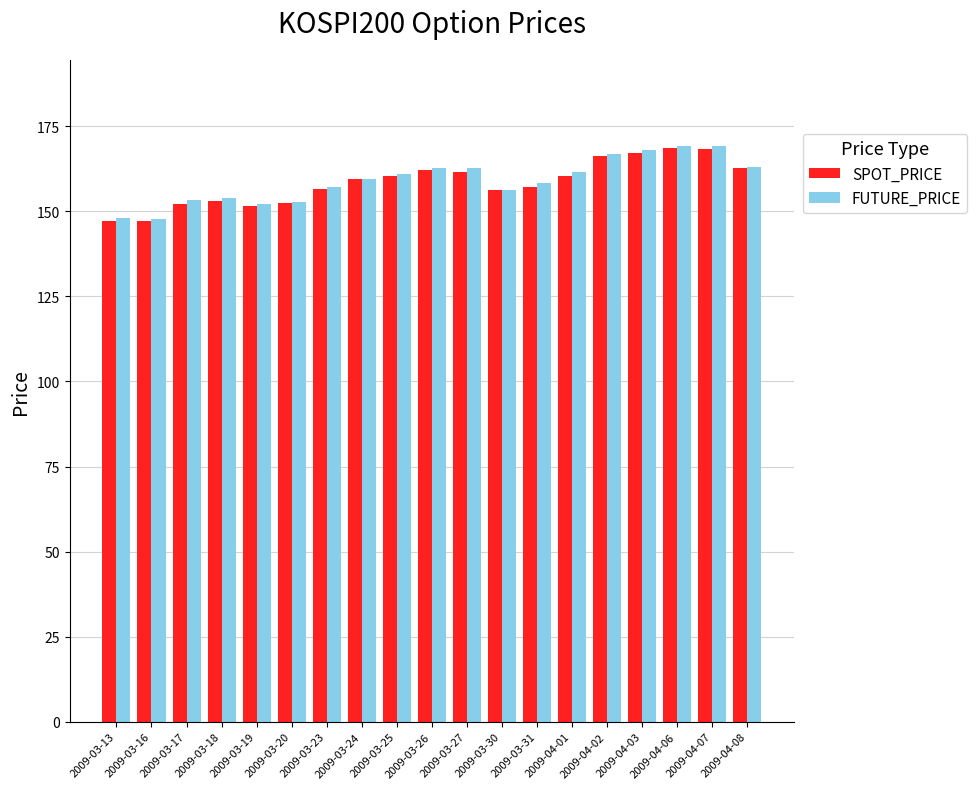

What is the difference between the maximum and minimum values in the SPOT_PRICE series?

21.6